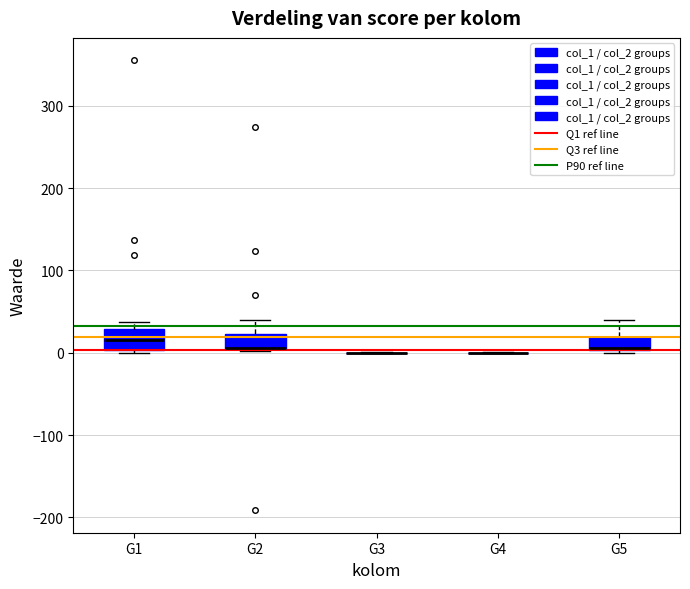

Reading left to right, transcribe this box plot: for each box, give where its median line is, the range the box spans, and where its two whiskers end, as read against the y-axis. The values are not printed on the chart, so give them approximately, as read against the axis.

G1: median 20, box 0 to 30, whiskers 0 to 40
G2: median 10 (drawn on the box's lower edge), box 0 to 20, whiskers 0 to 40
G3: box collapsed to a line at 0, whiskers 0 to 0
G4: box collapsed to a line at 0, whiskers 0 to 0
G5: median 10, box 0 to 20, whiskers 0 (just below the box's lower edge) to 40